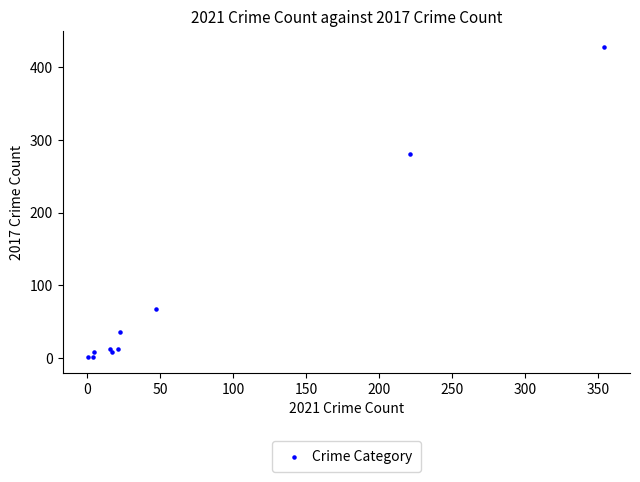

What Y value in the scatter plot is closest to 214?

280